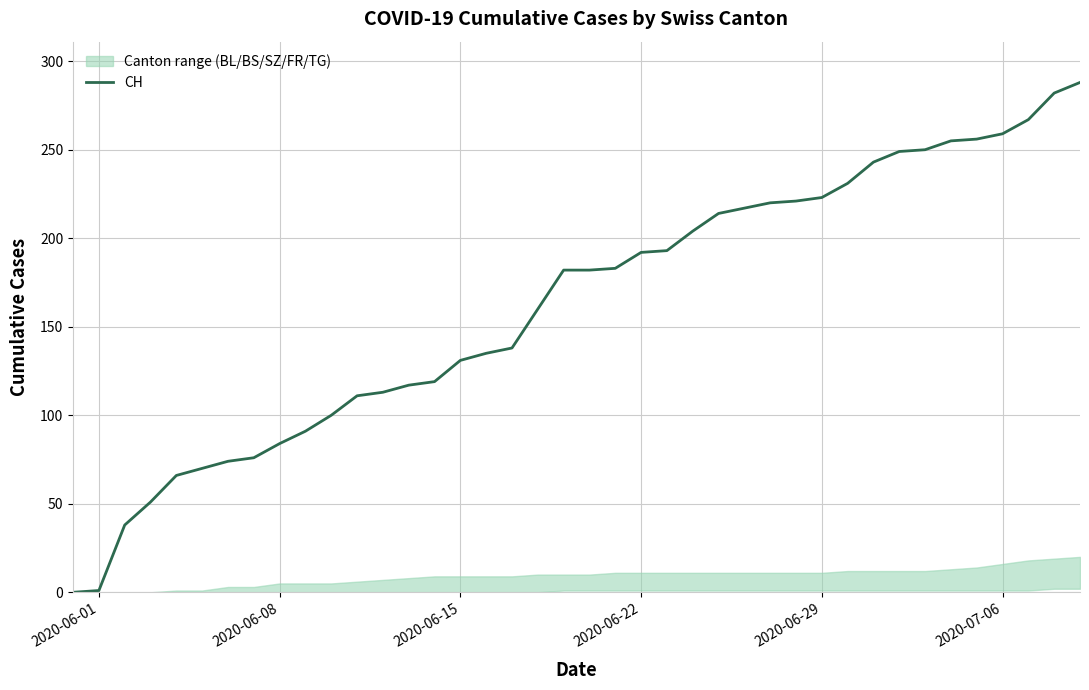

Does the chart have visible grid lines?

Yes